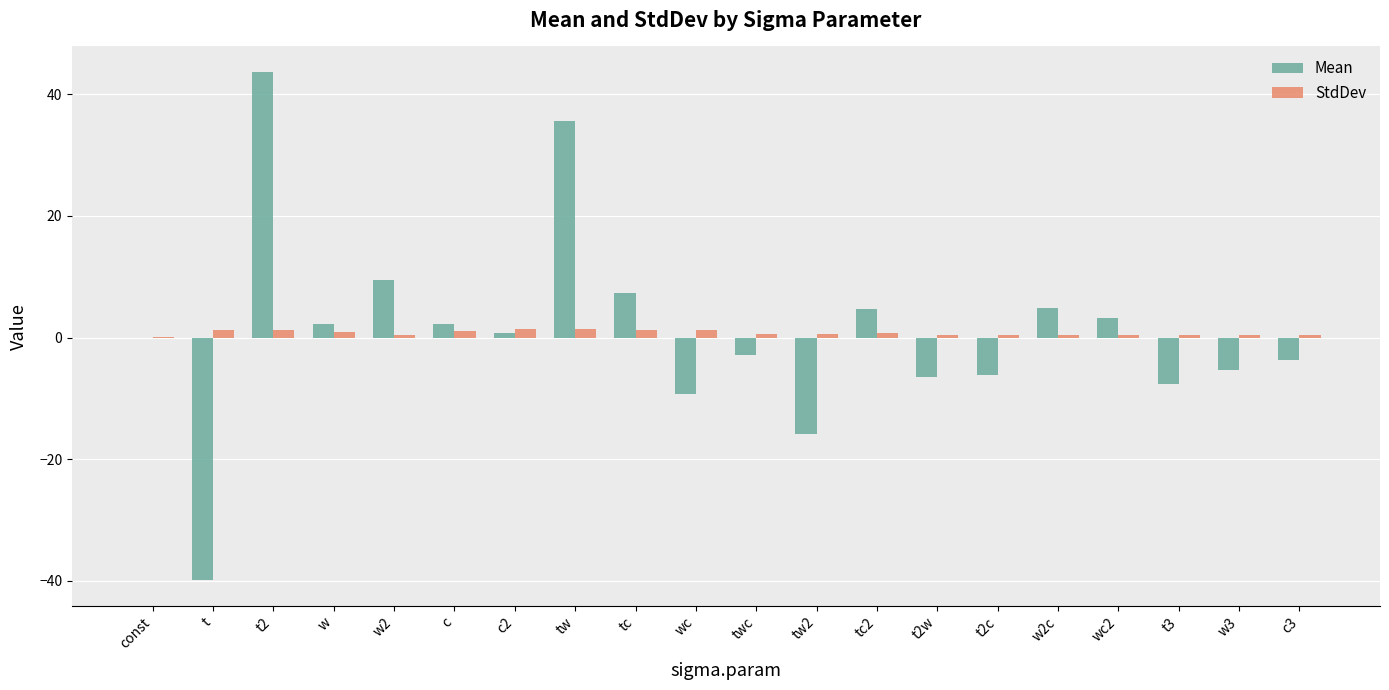

Which series changed the most between c and t2c?

Mean